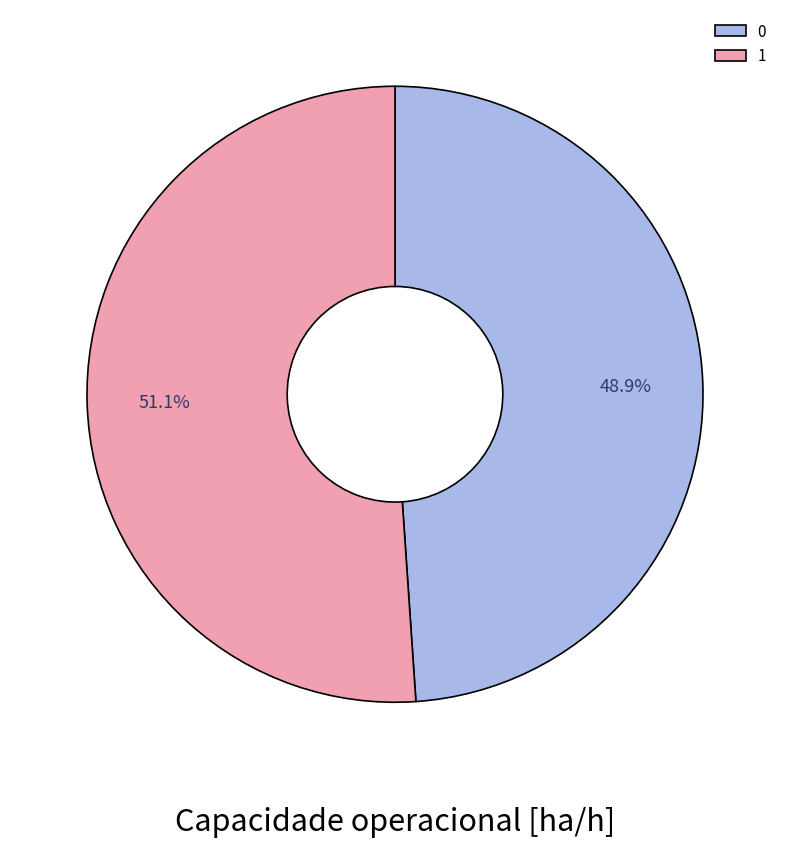

Between 0 and 1, which is larger?

1